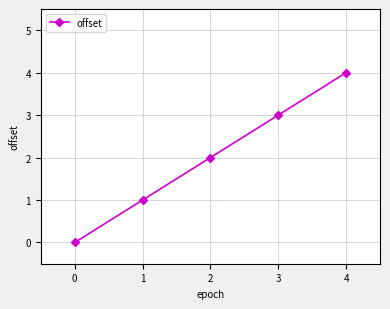

What is the difference between the values at 0 and 1?

1